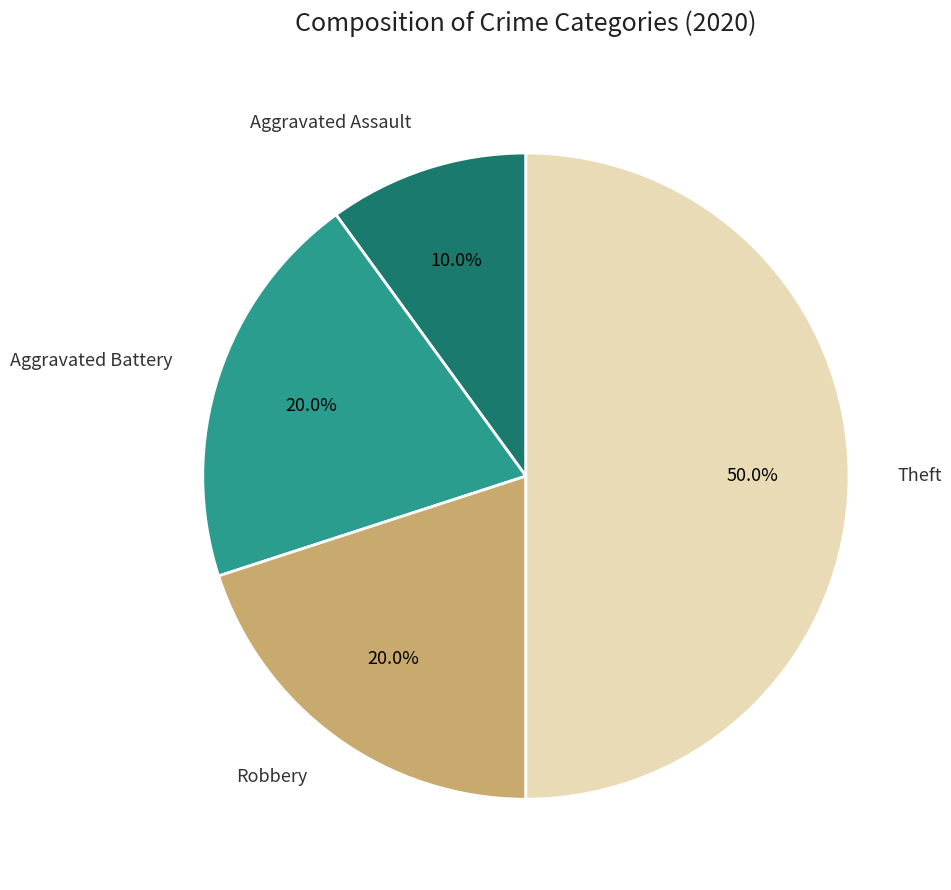

How many segments does this pie chart have?

4